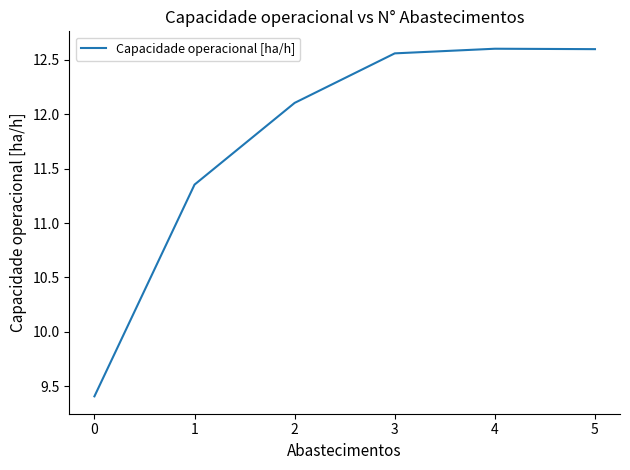

How many lines are shown in the chart?

1